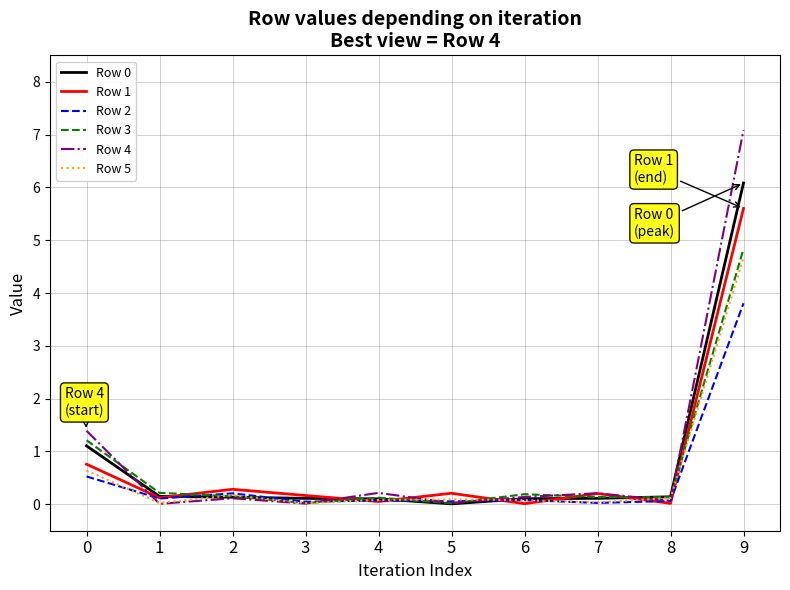

Is it true that Row 4 equals 1.4 at 0?

True